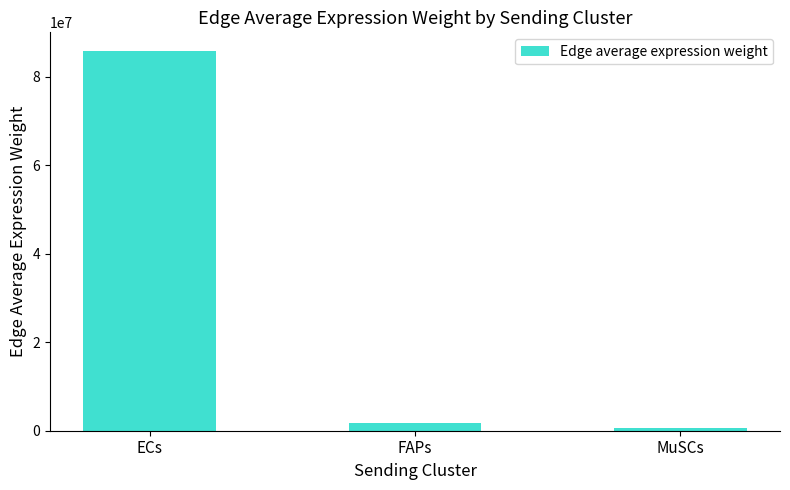

At which label is the value closest to 43143548?

FAPs